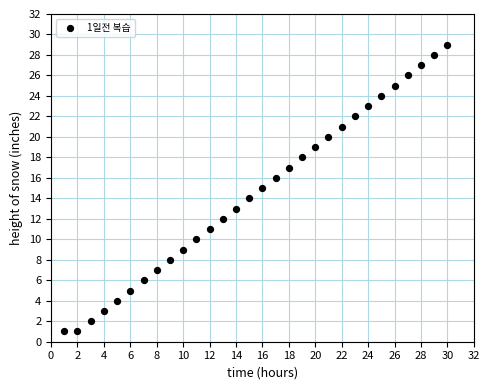

What is the range of Y values (max minus min)?

28